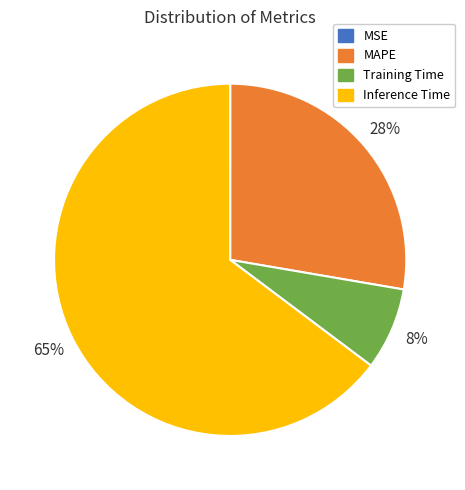

Combined, do MAPE and Training Time account for over 50%?

No